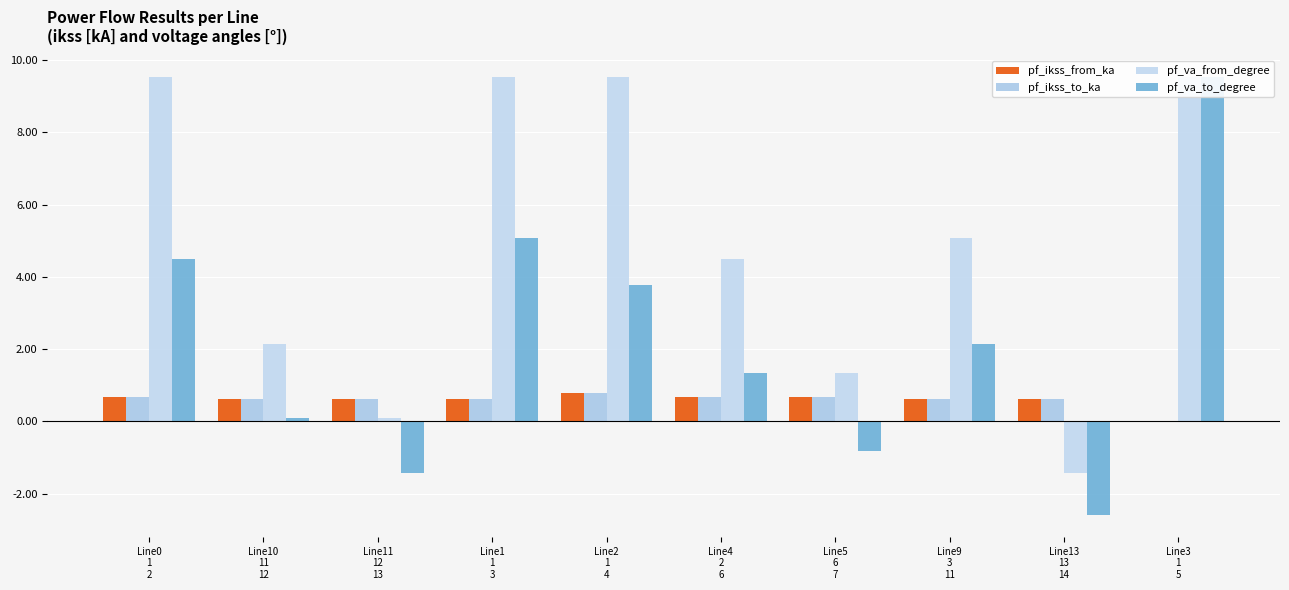

Reading left to right, what are all the values shown in this chart?

pf_ikss_from_ka: 0.7	0.6	0.6	0.6	0.8	0.7	0.7	0.6	0.6	0.0
pf_ikss_to_ka: 0.7	0.6	0.6	0.6	0.8	0.7	0.7	0.6	0.6	0.0
pf_va_from_degree: 9.5	2.2	0.1	9.5	9.5	4.5	1.3	5.1	-1.4	9.5
pf_va_to_degree: 4.5	0.1	-1.4	5.1	3.8	1.3	-0.8	2.2	-2.6	9.5